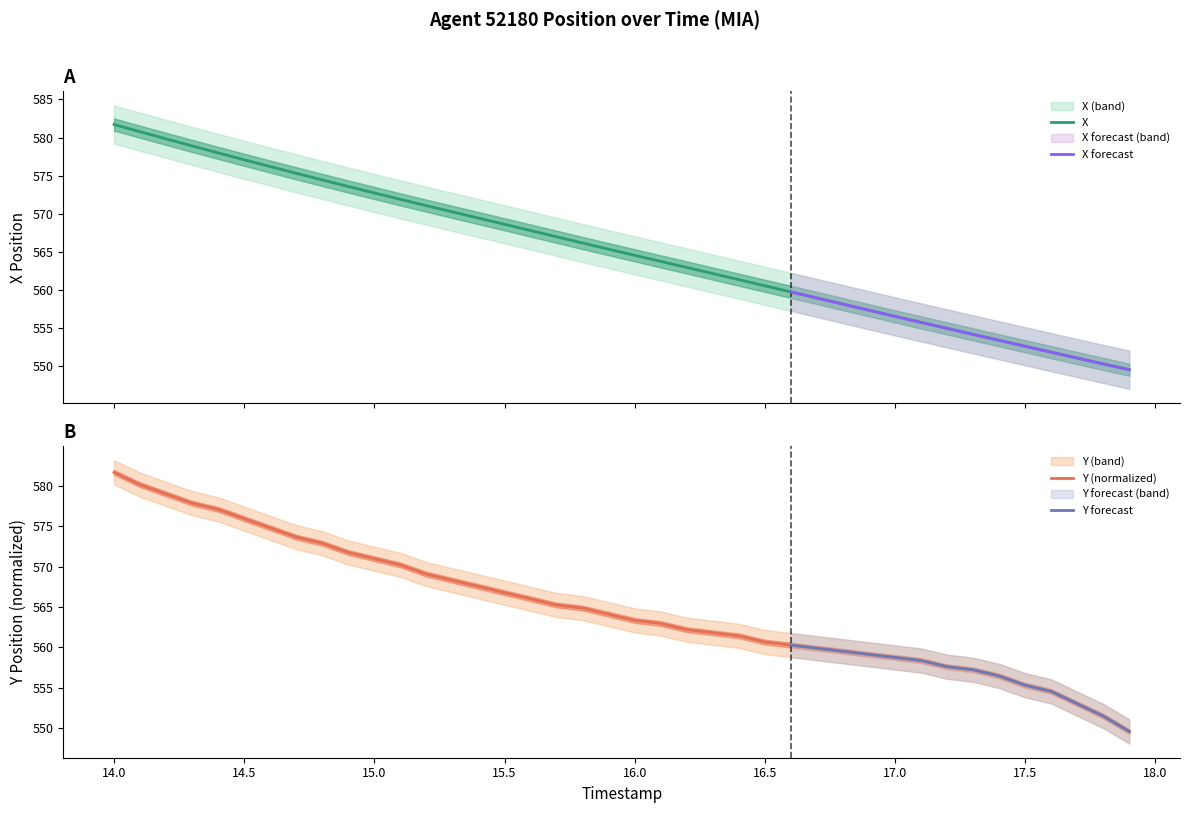

What is the sum of all X values?

22605.8